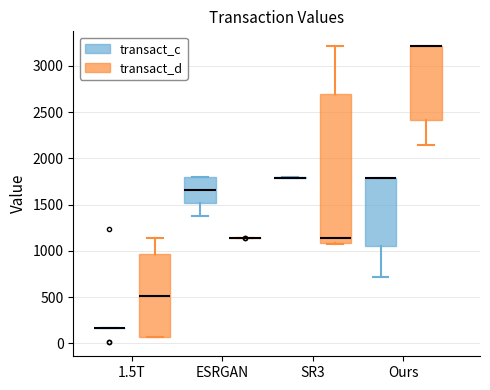

Comparing the boxes themselves (not the whiskers), which one is the tallest?

SR3 (transact_d)